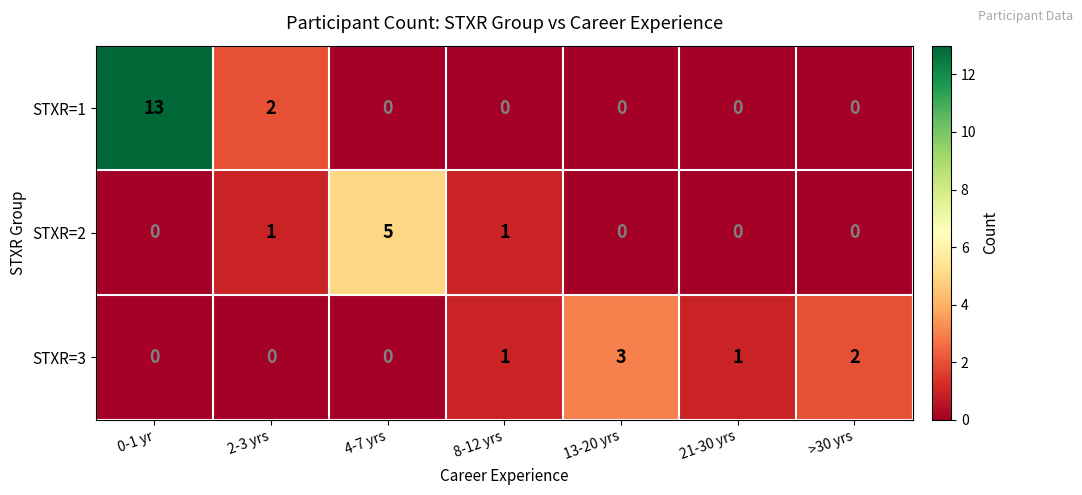

What is the spread (max minus min) of values at 21-30 yrs?

1